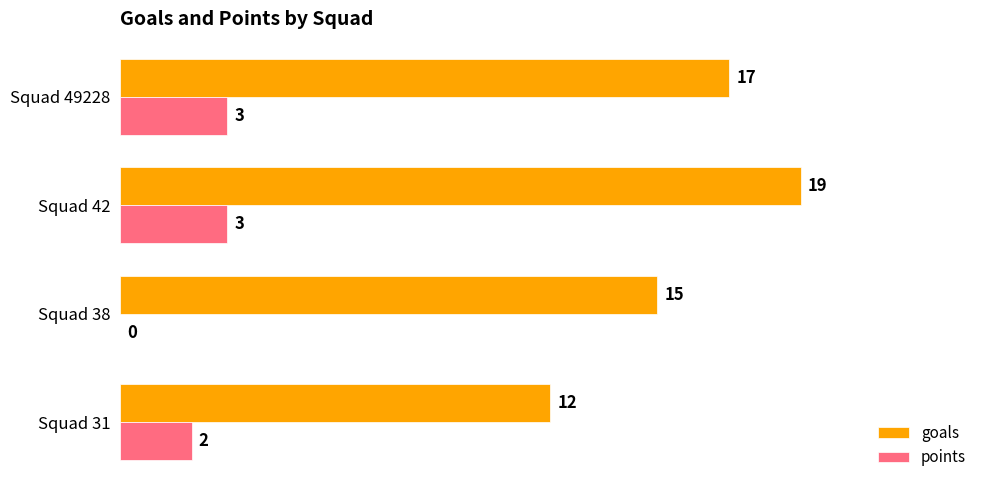

True or false: goals has a value of 3 at Squad 38.

False